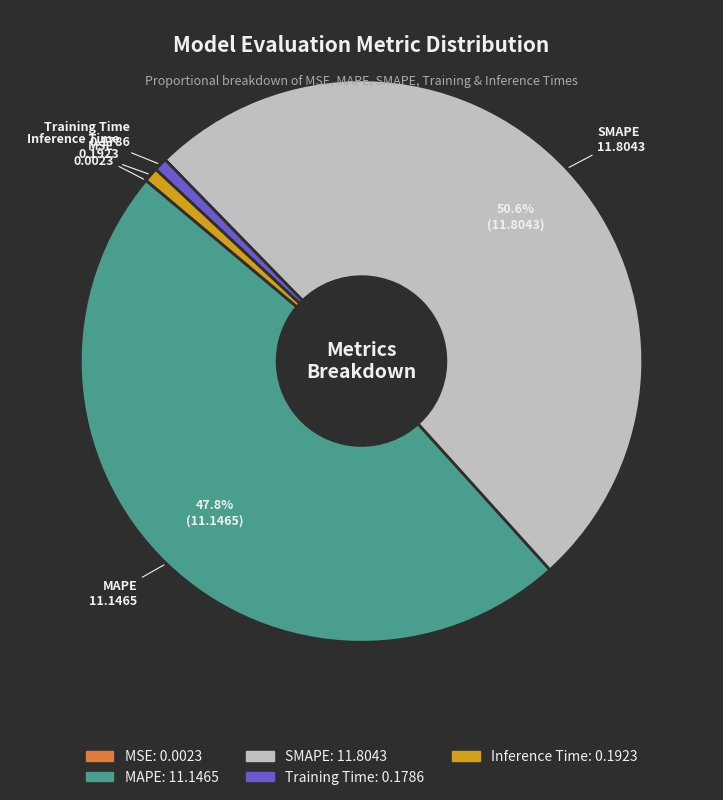

Is there a majority slice in this chart?

Yes